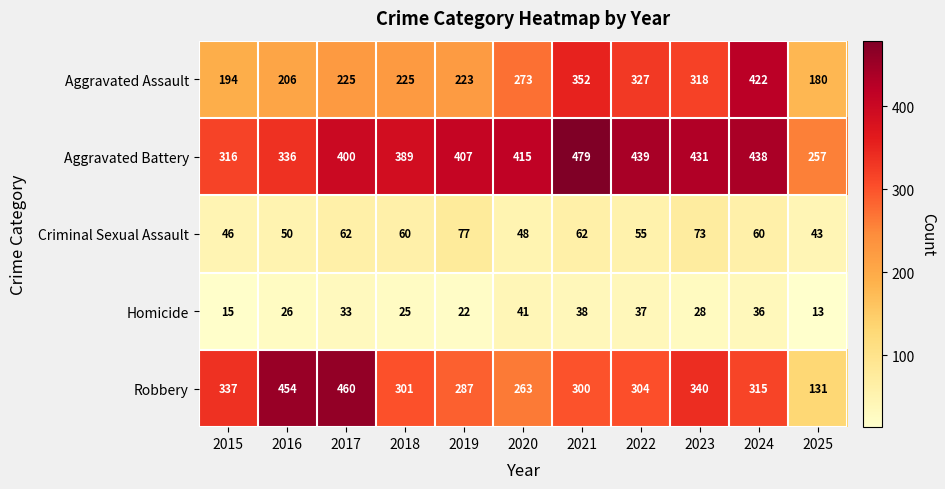

What is the average value of the Criminal Sexual Assault series?

58